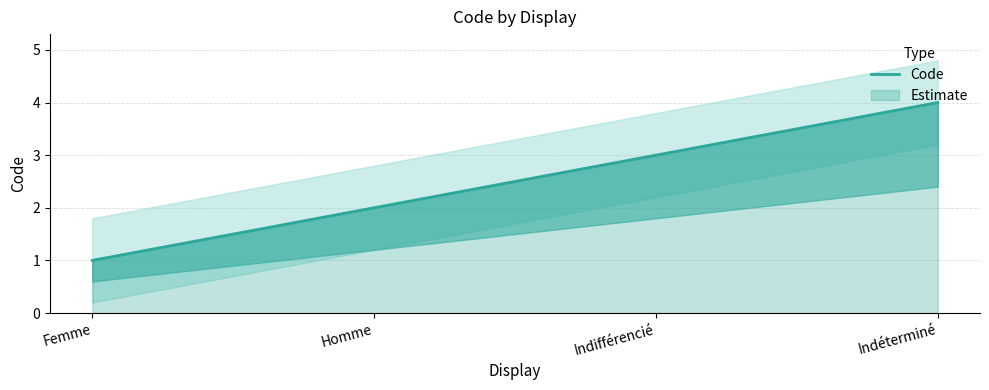

True or false: the data has more than 0 interior local peaks.

False